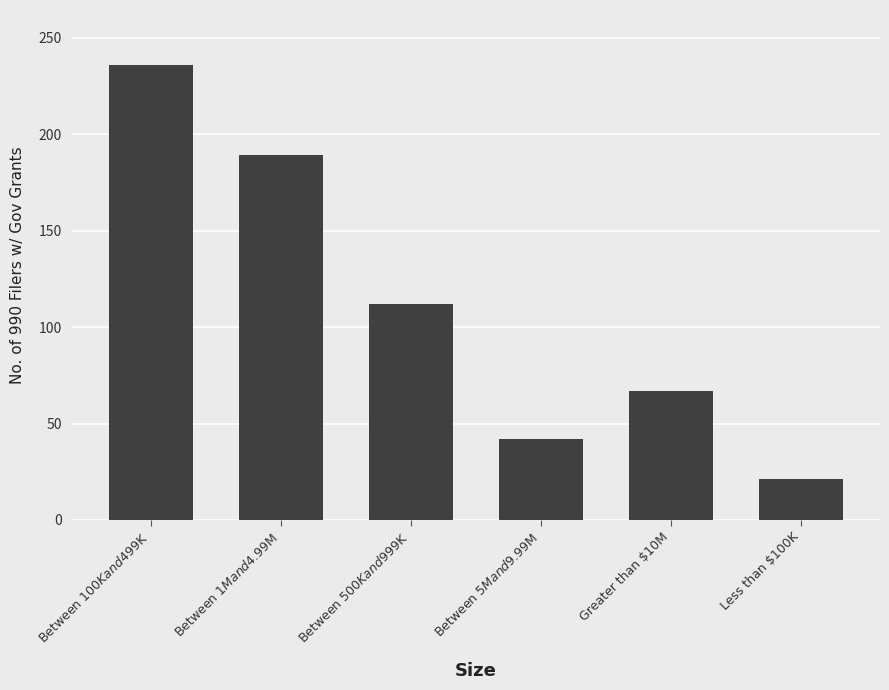

Rank the categories by value from highest to lowest.

Between $100K and $499K, Between $1M and $4.99M, Between $500K and $999K, Greater than $10M, Between $5M and $9.99M, Less than $100K